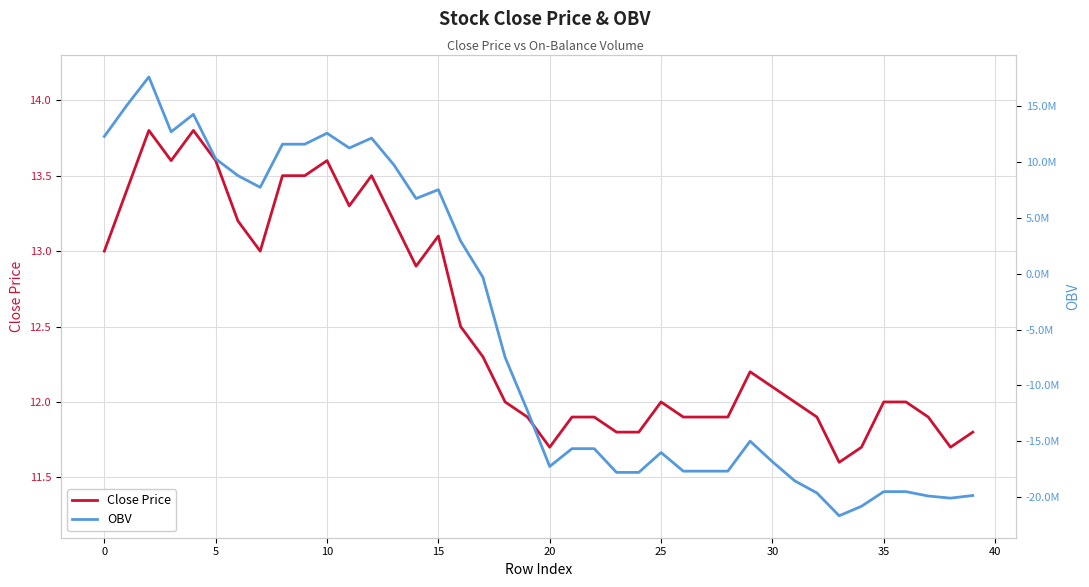

What is the sum of all Close Price values?

500.4